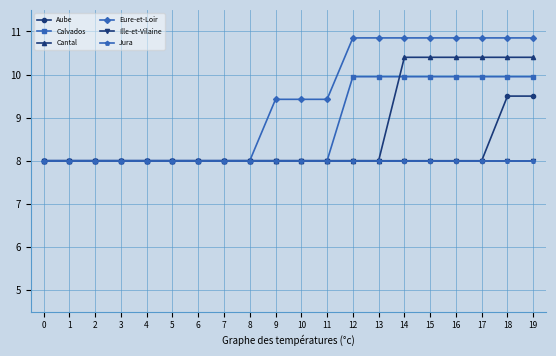

Which series changed the most between 0 and 13?

Eure-et-Loir